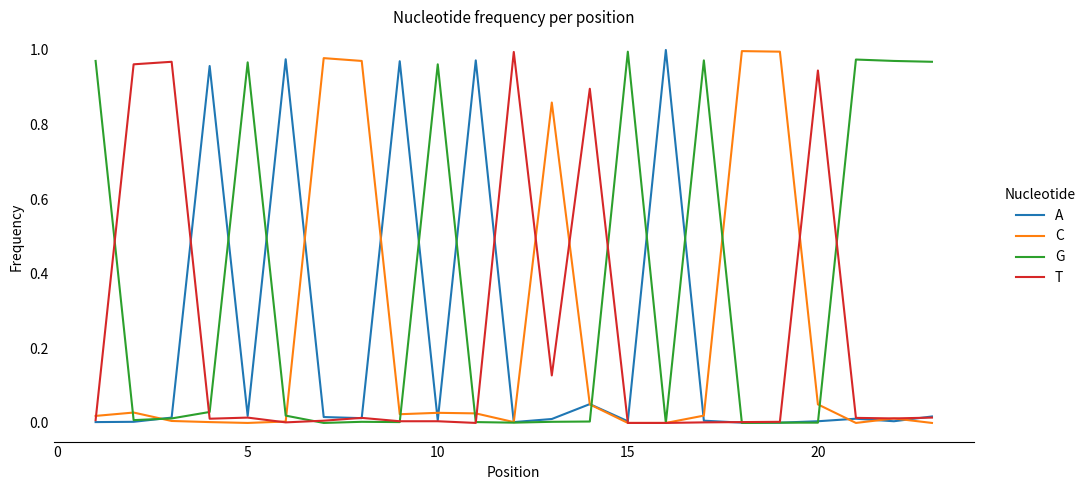

Which series has the largest total across all categories?

G